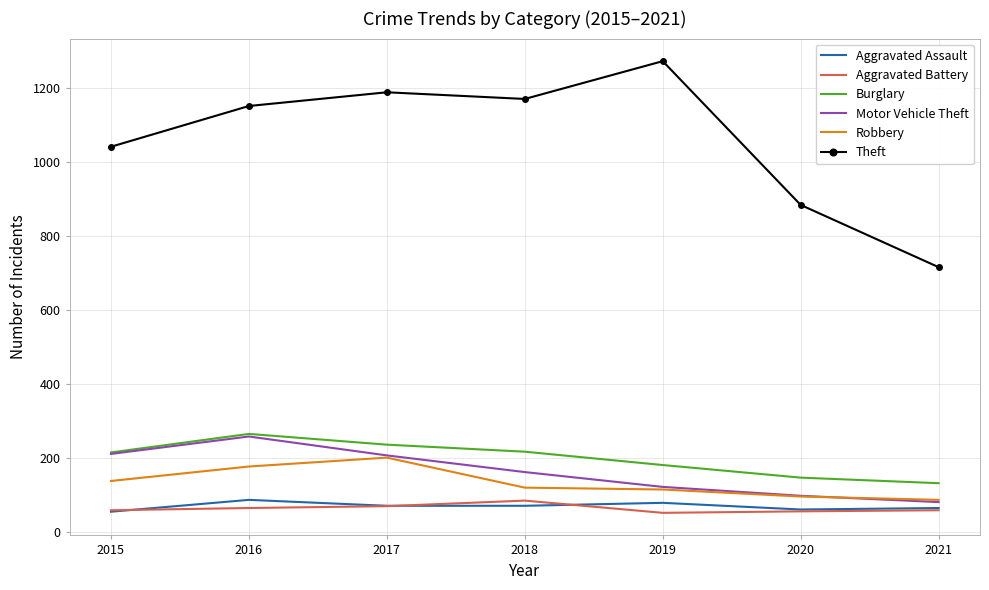

True or false: Aggravated Assault has a value of 56 at 2015.

True